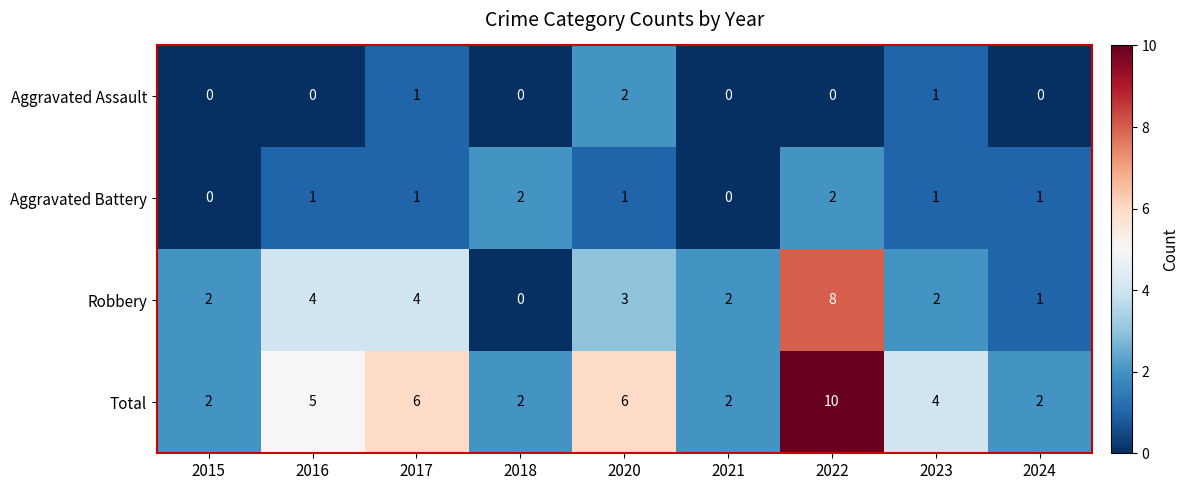

At which category does the chart reach its peak across all series?

2022